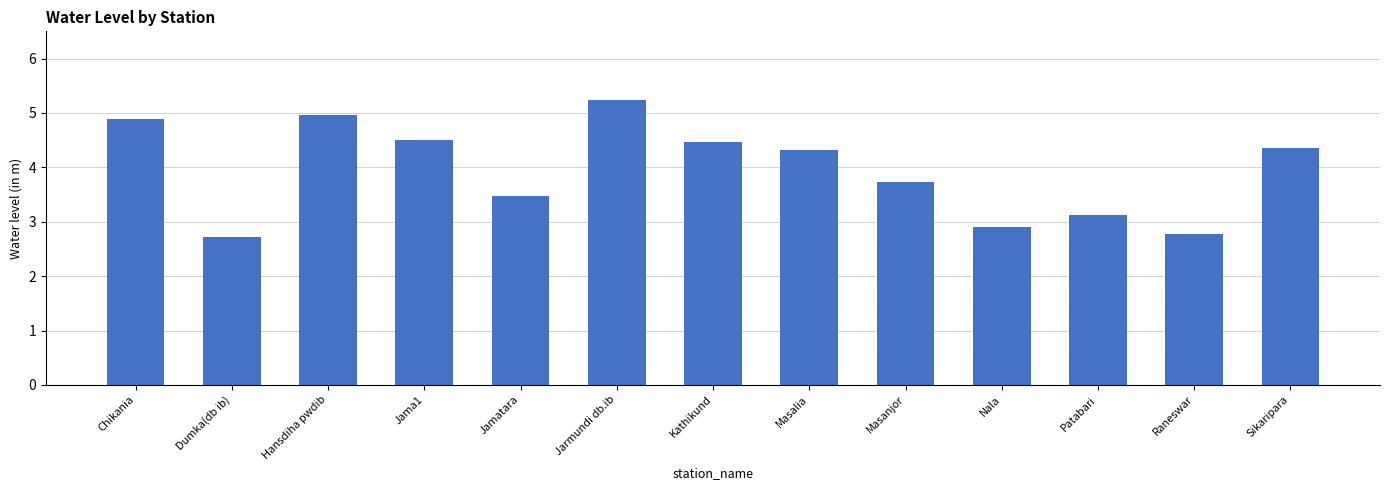

What value does the data have at Chikania?

4.9